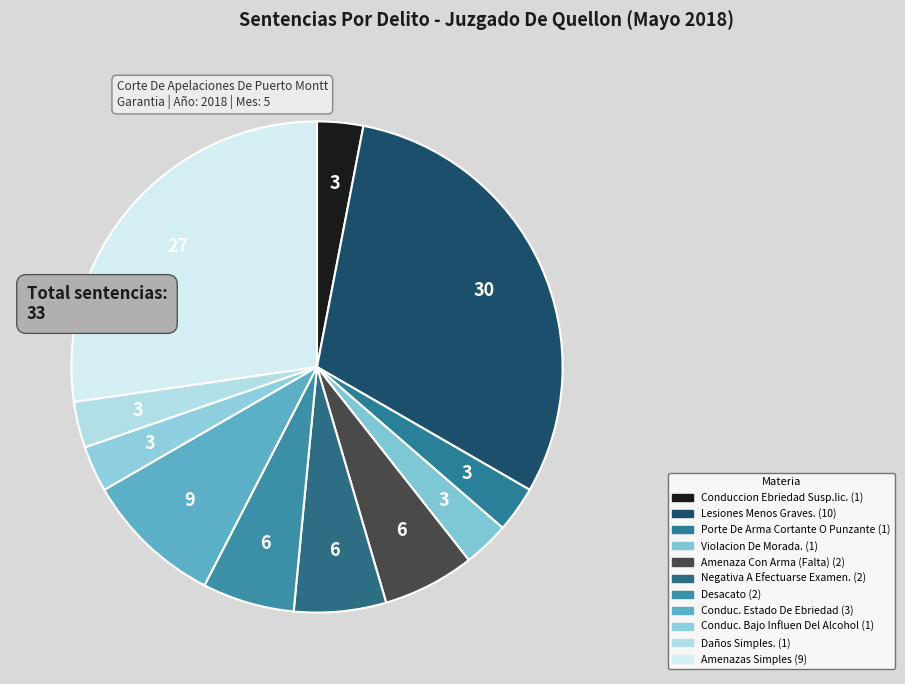

Rank the categories by value from highest to lowest.

Lesiones Menos Graves., Amenazas Simples, Conduc. Estado De Ebriedad, Amenaza Con Arma (Falta), Negativa A Efectuarse Examen., Desacato, Conduccion Ebriedad Susp.lic., Porte De Arma Cortante O Punzante, Violacion De Morada., Conduc. Bajo Influen Del Alcohol, Daños Simples.